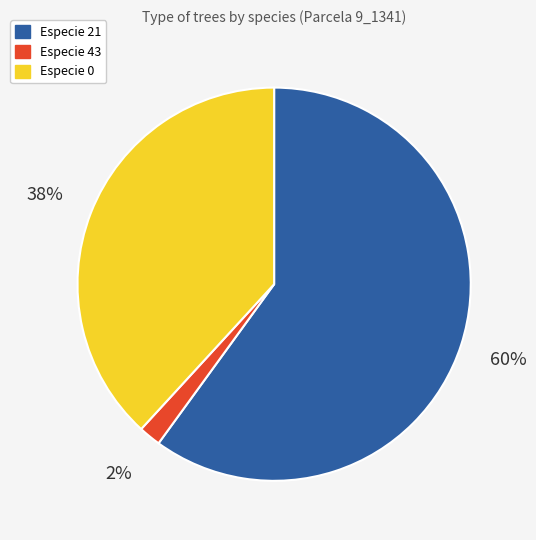

To the nearest percent, what is the average slice percentage?

33%